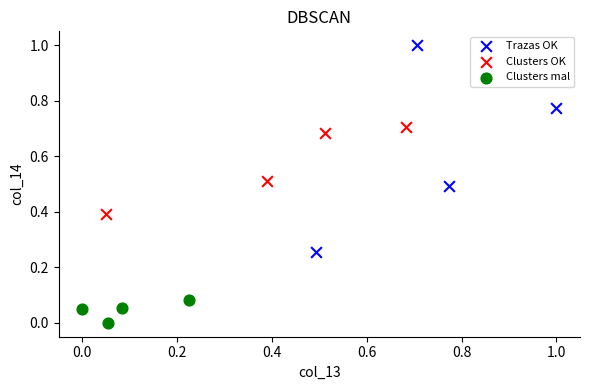

Which series contains the highest Y value?

Trazas OK